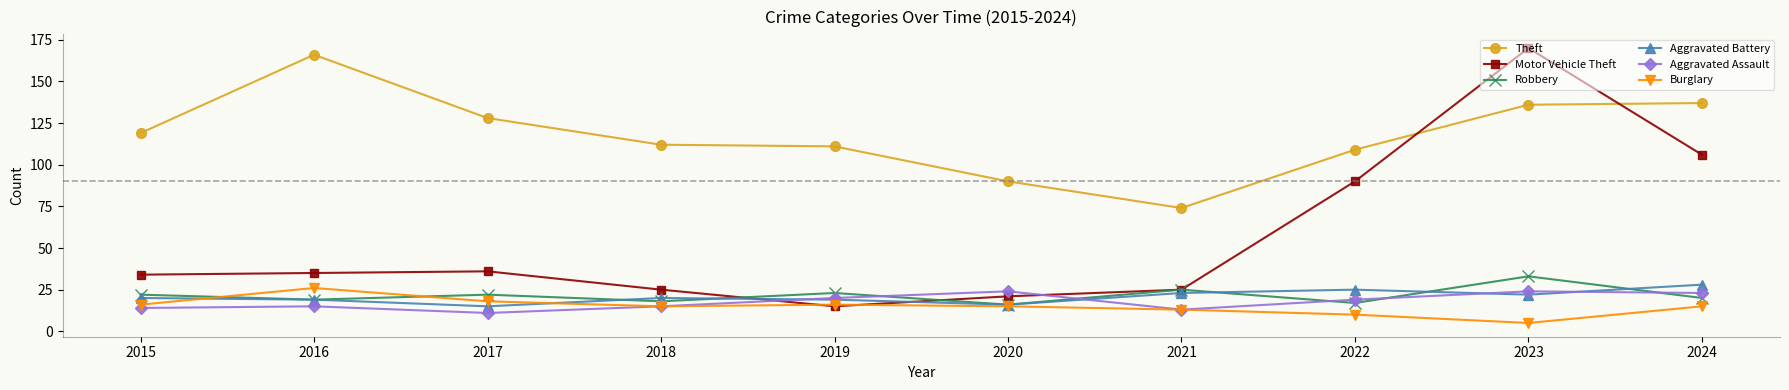

What is the value of the Robbery point at the 1st from the left?

22